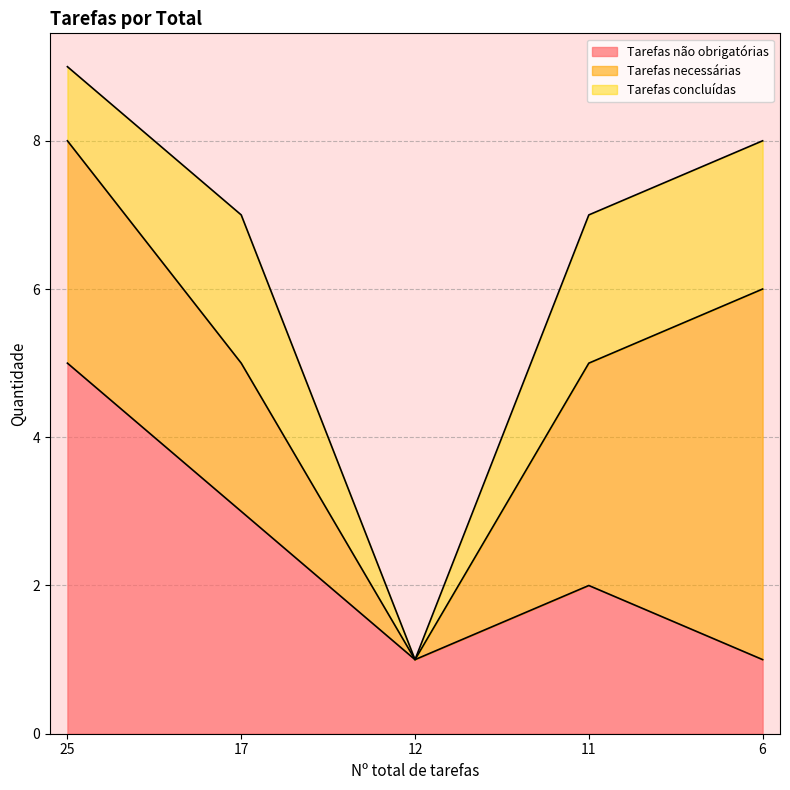

Which series has the largest range (max minus min)?

Tarefas necessárias